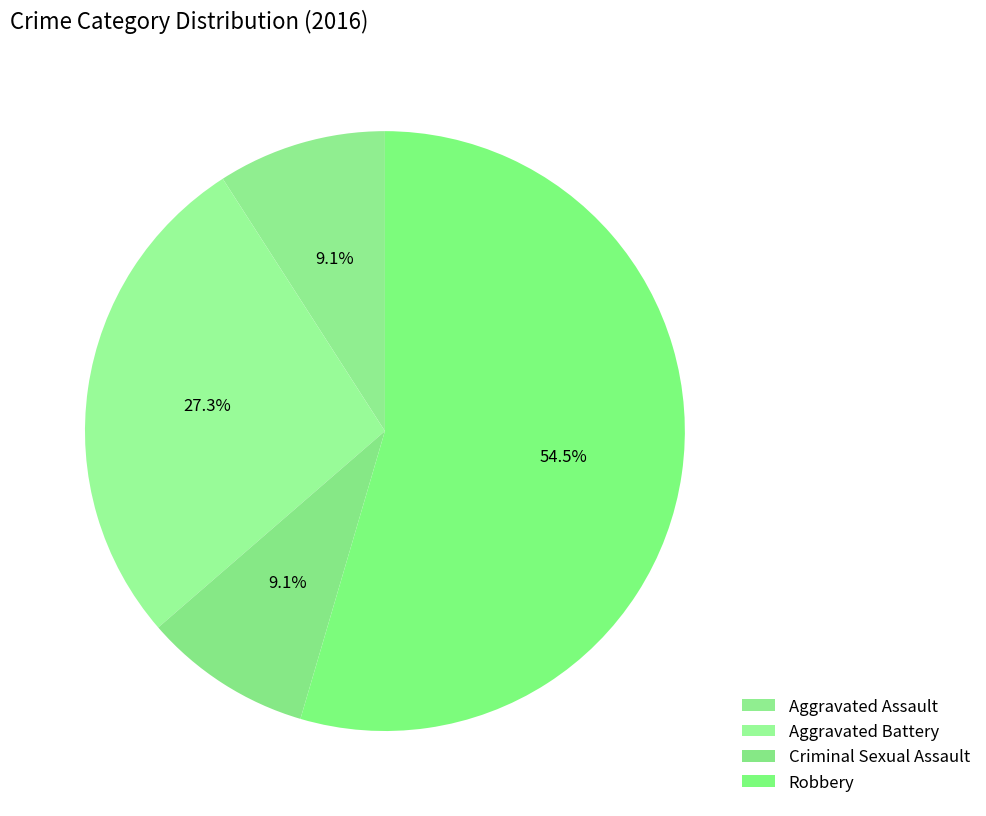

The Aggravated Battery slice represents 20% of the pie. True or false?

False